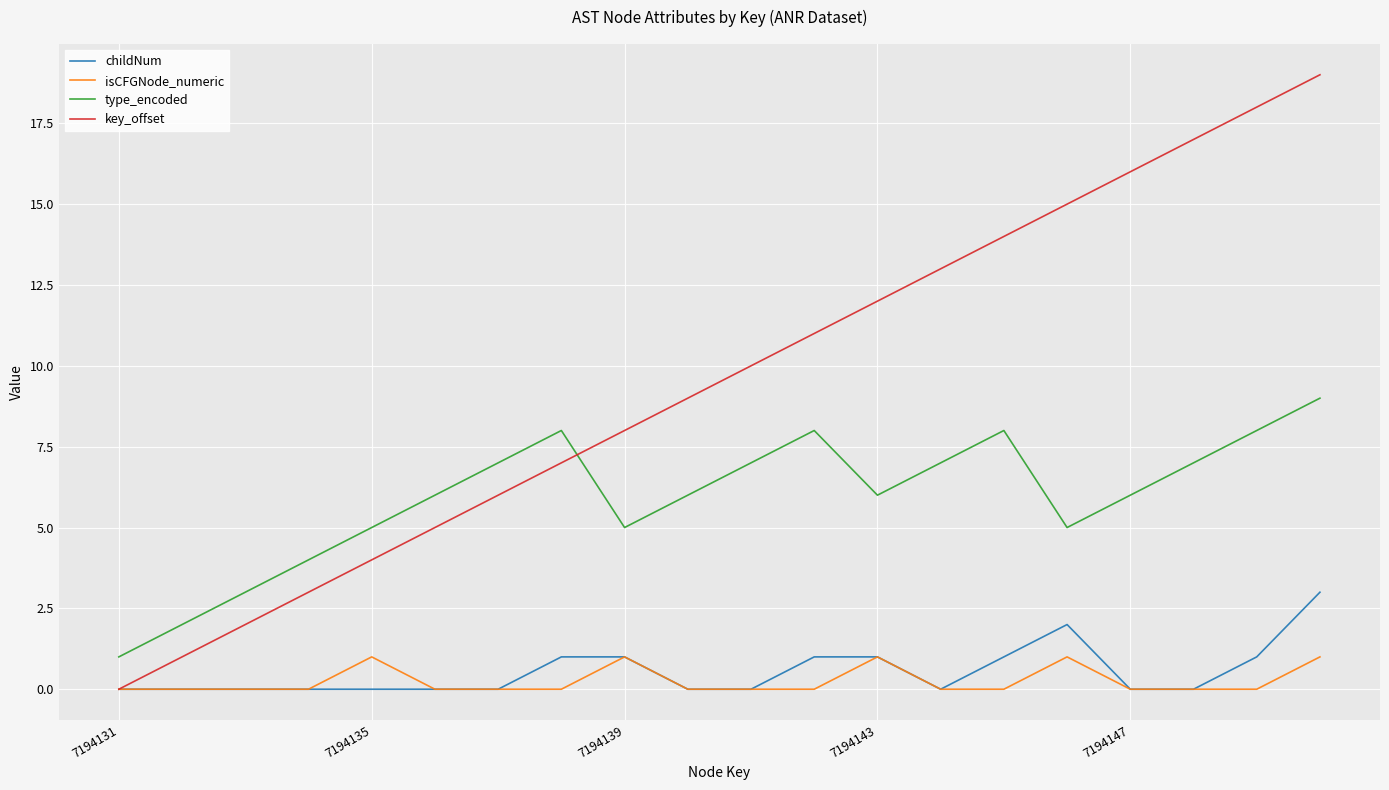

Which series has the widest spread of values?

key_offset